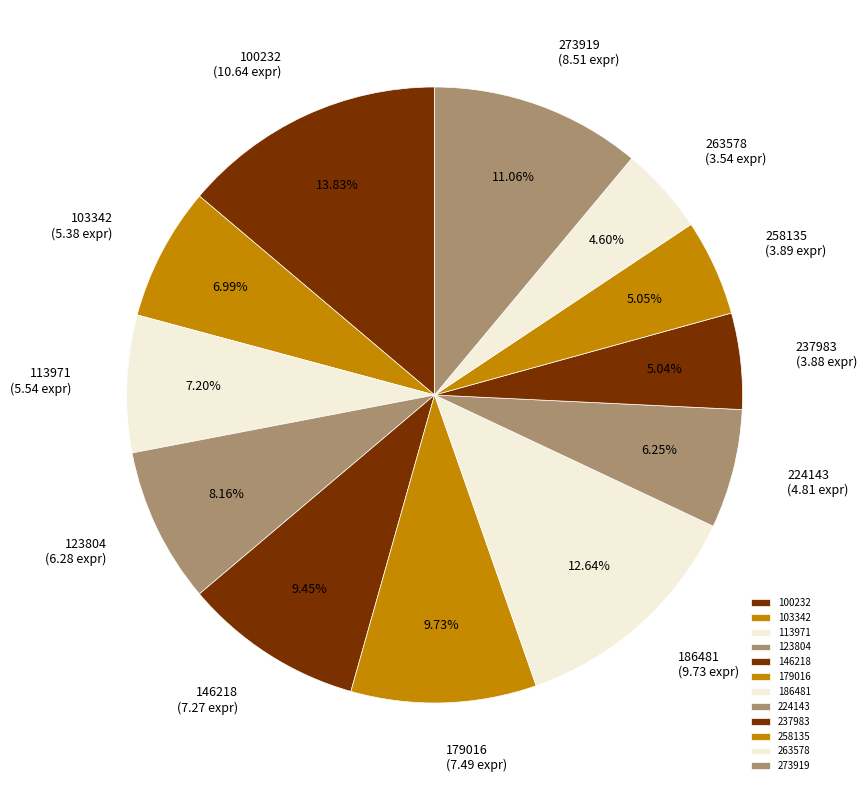

Approximately how many times larger is the value at 123804 compared to 263578?

1.8